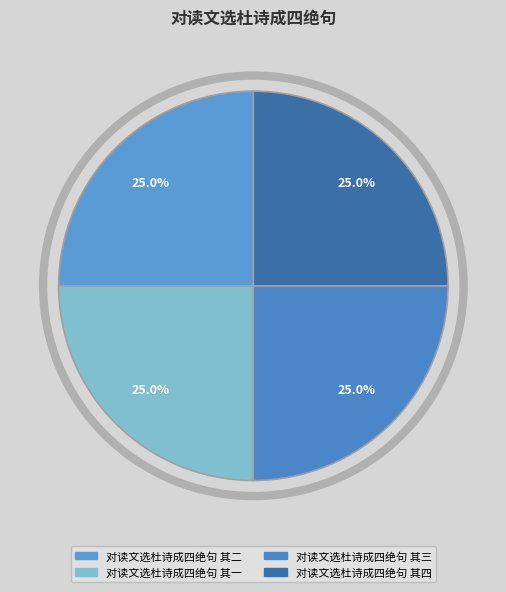

To the nearest percent, what percentage of the pie is 对读文选杜诗成四绝句 其三?

25%